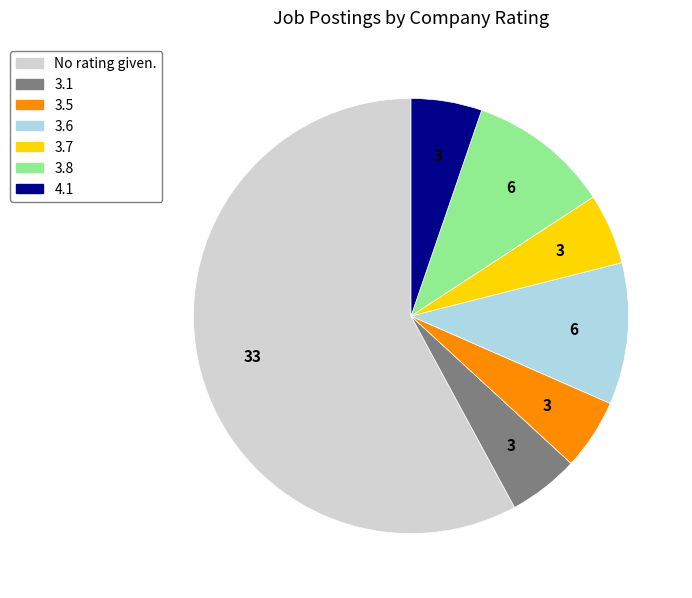

How many segments does this pie chart have?

7